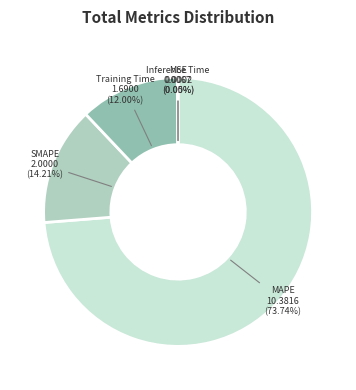

Is it true that Training Time is 12% of the pie?

True